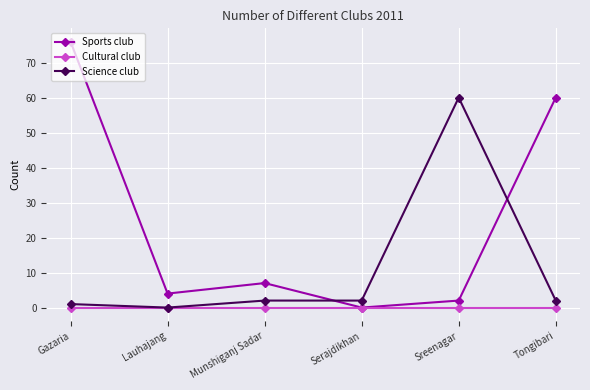

At how many categories does at least one series exceed 54?

3